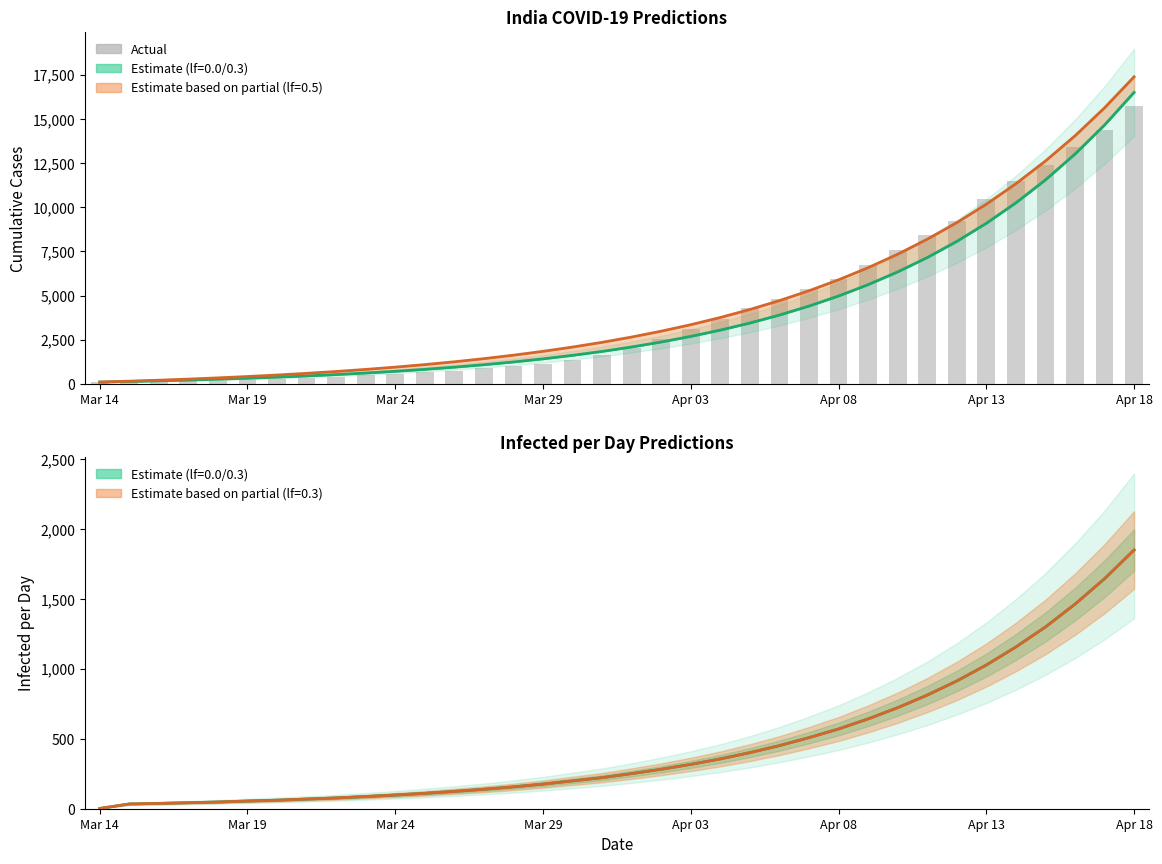

What is the value of the 35th bar from the left?

14354